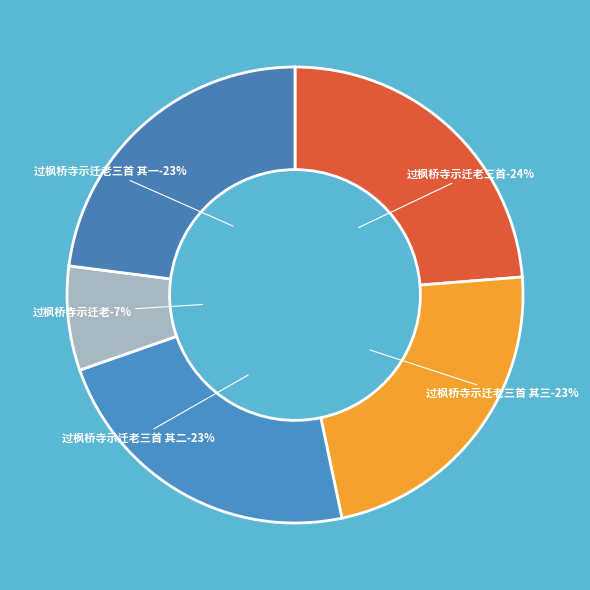

To the nearest percent, what is the difference between the 过枫桥寺示迁老三首 其一 and 过枫桥寺示迁老三首 slice percentages?

1%